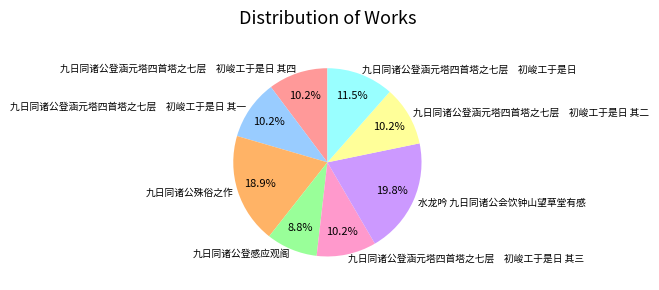

Is the sum of 九日同诸公殊俗之作 and 九日同诸公登涵元塔四首塔之七层 初峻工于是日 其四 greater than half?

No